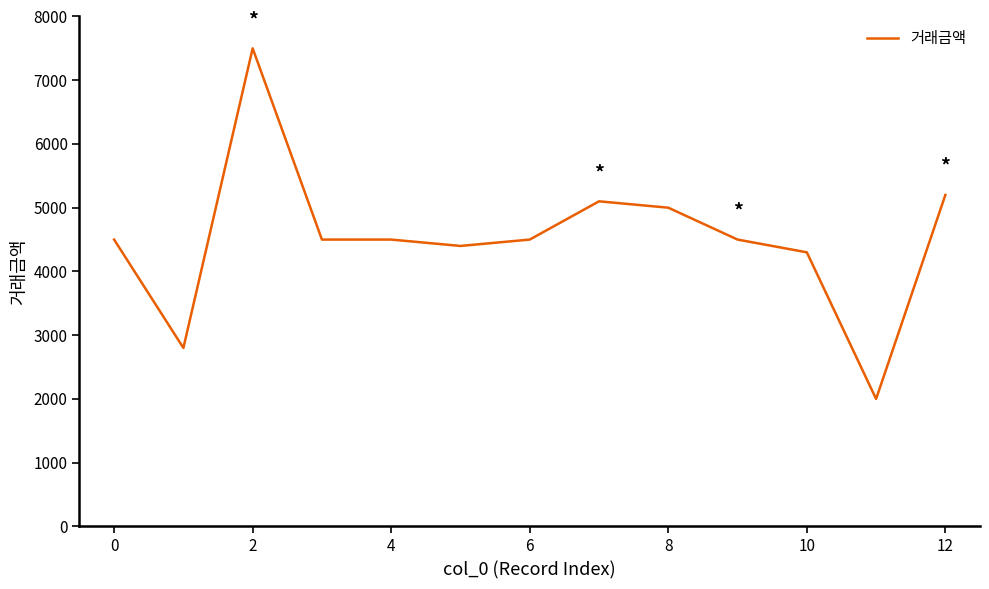

Reading left to right, transcribe all the data shown in this chart.

4500	2800	7500	4500	4500	4400	4500	5100	5000	4500	4300	2000	5200